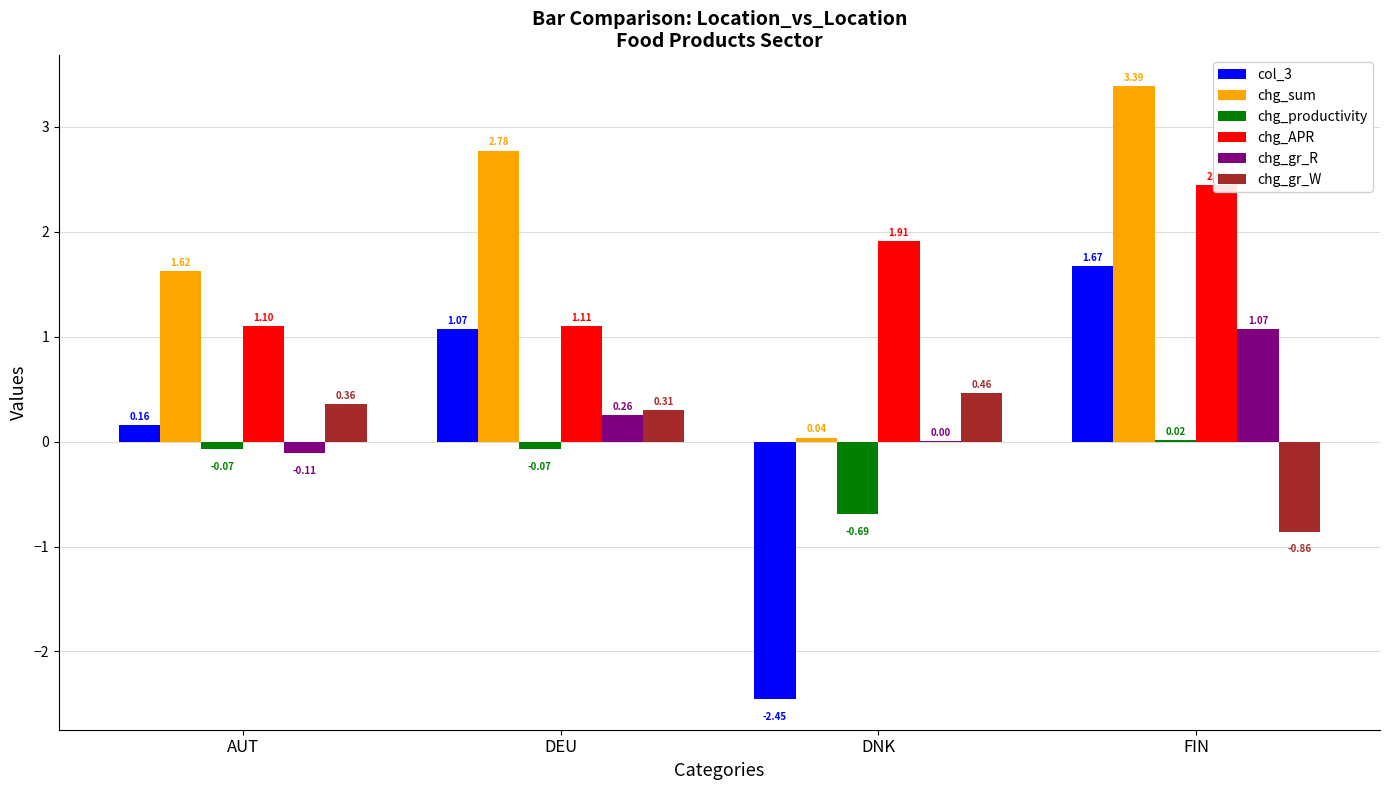

True or false: col_3 has a value of -2.5 at DNK.

True